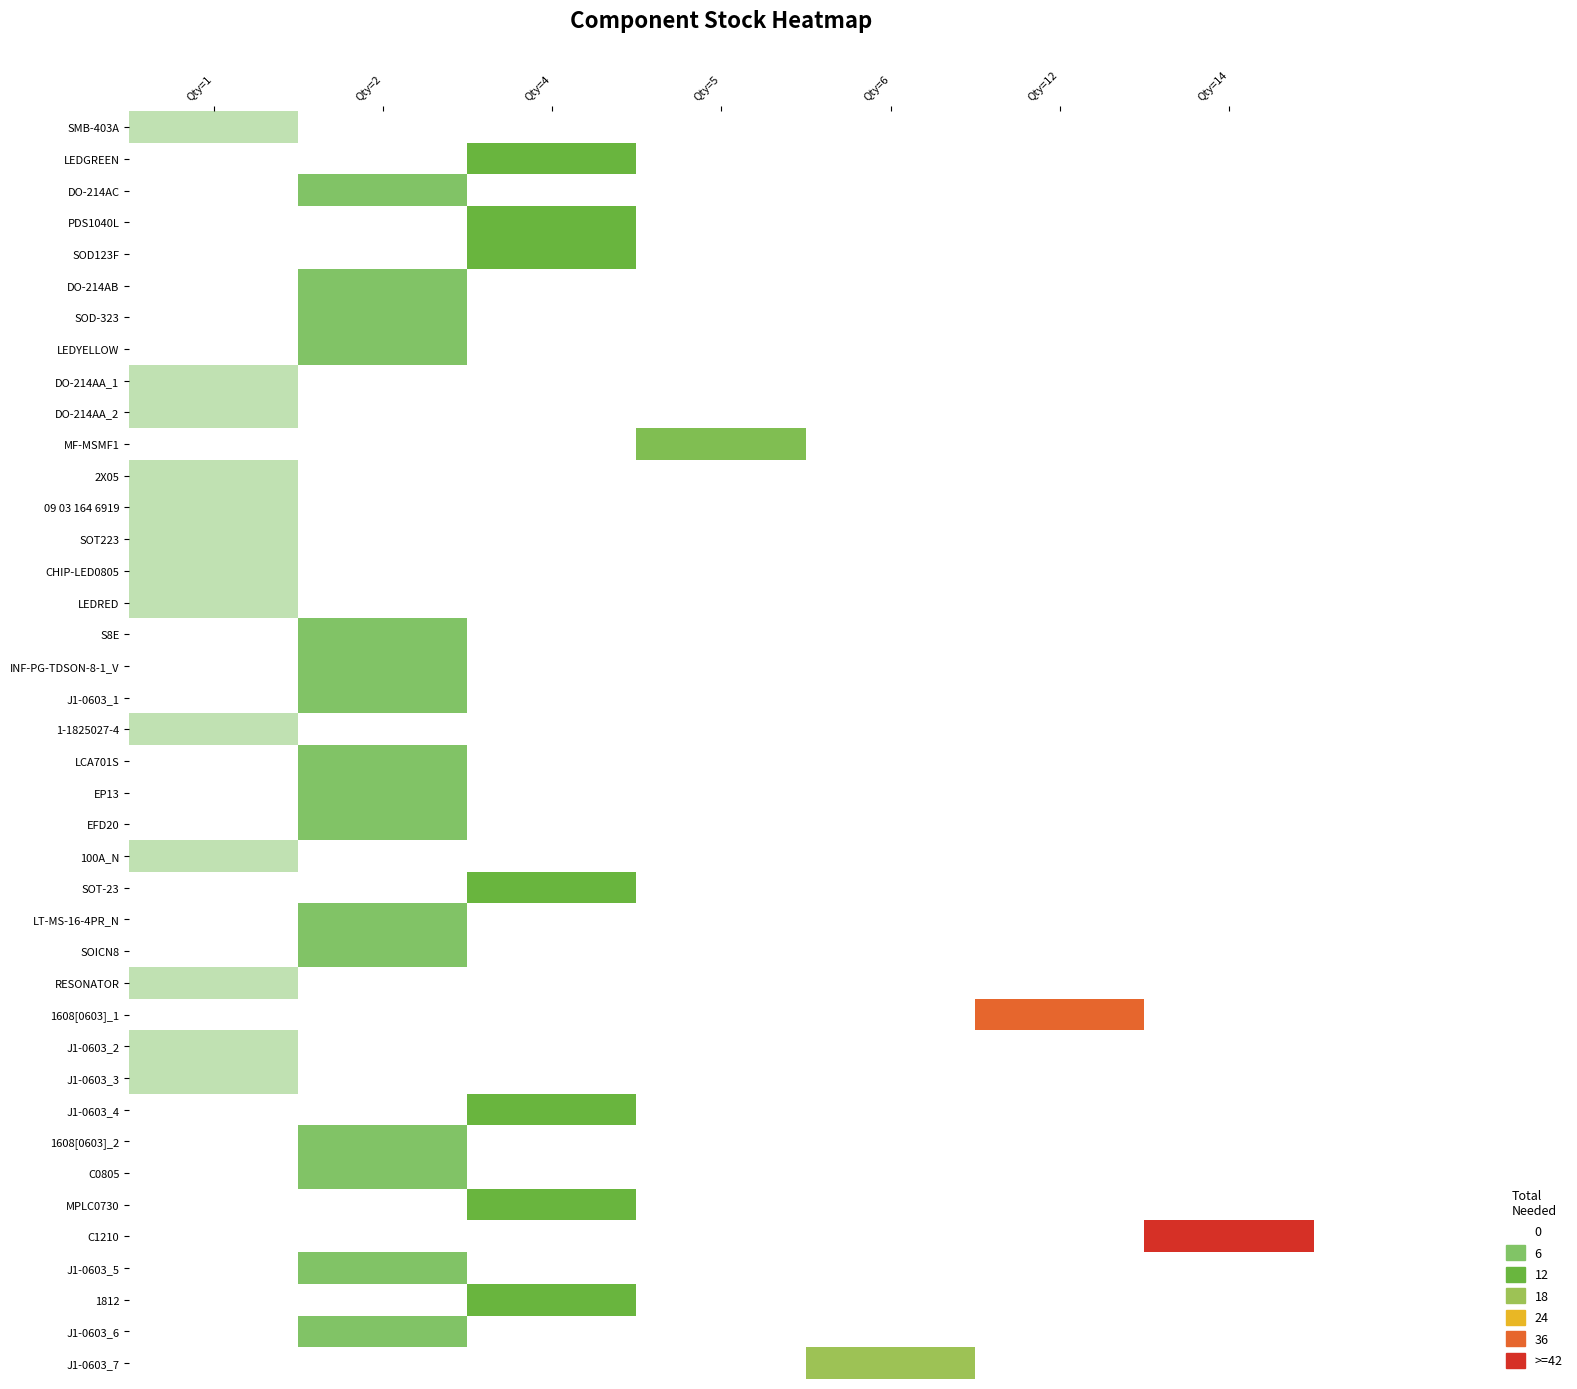

Which category has the highest value in the LCA701S series?

Qty=1